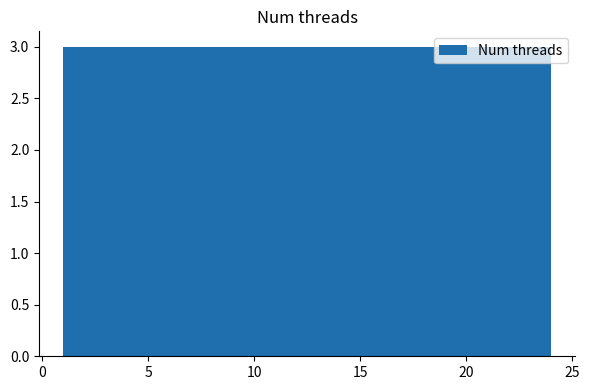

Reading left to right, transcribe this chart: for each bar, give the range it covers on the x-axis and its height. Neither the bar edges nor the heights are printed on the chart, so give them approximately, as read against the axes.

1.0 to 4.0: 3
4.0 to 7.0: 3
7.0 to 9.5: 3
9.5 to 12.5: 3
12.5 to 15.5: 3
15.5 to 18.5: 3
18.5 to 21.0: 3
21.0 to 24.0: 3